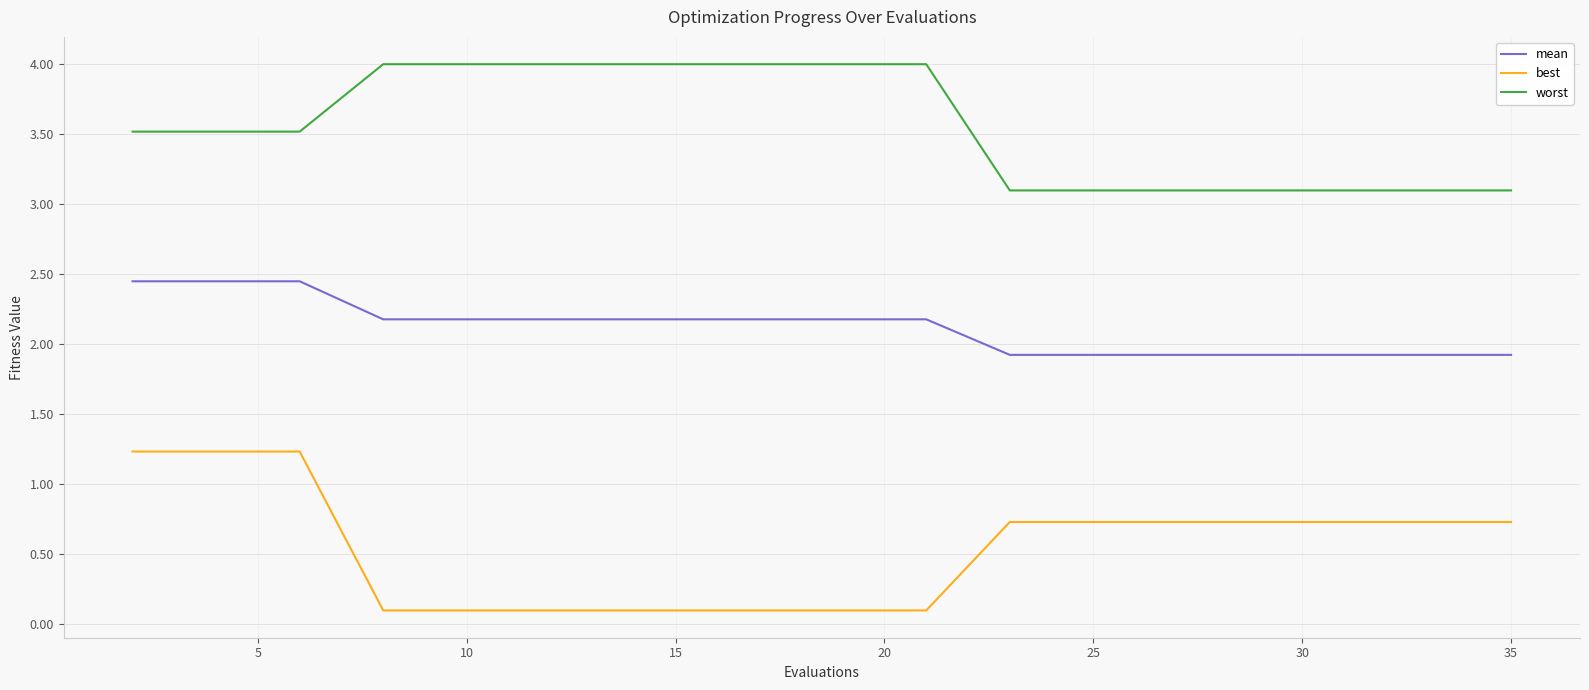

Rank the series by their average value, from highest to lowest.

worst, mean, best